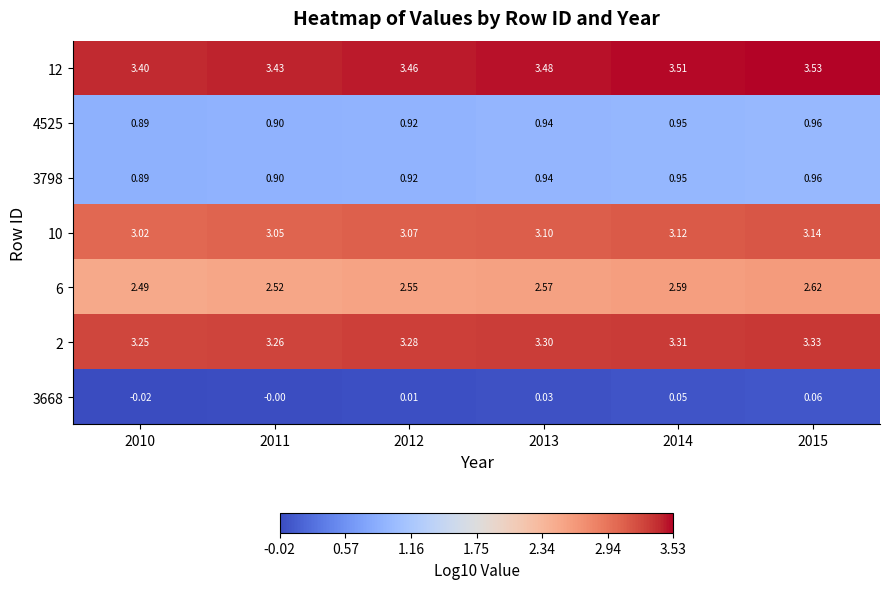

Is the value of 4525 at 2011 greater than the value of 3798 at 2012?

No